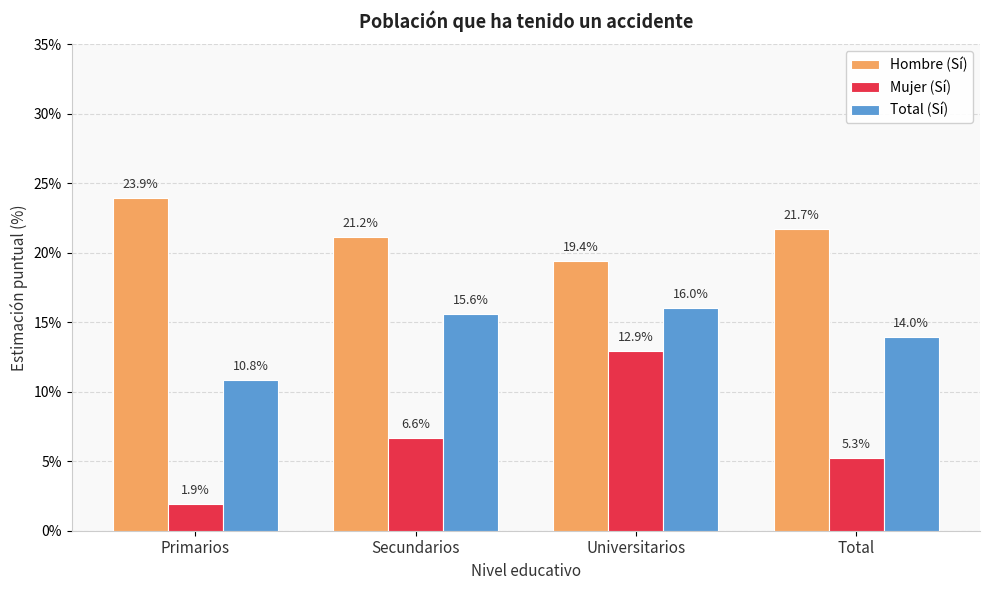

Reading left to right, what are all the values shown in this chart?

Hombre (Sí): Primarios=23.9	Secundarios=21.2	Universitarios=19.4	Total=21.7
Mujer (Sí): Primarios=1.9	Secundarios=6.6	Universitarios=12.9	Total=5.3
Total (Sí): Primarios=10.8	Secundarios=15.6	Universitarios=16.0	Total=14.0